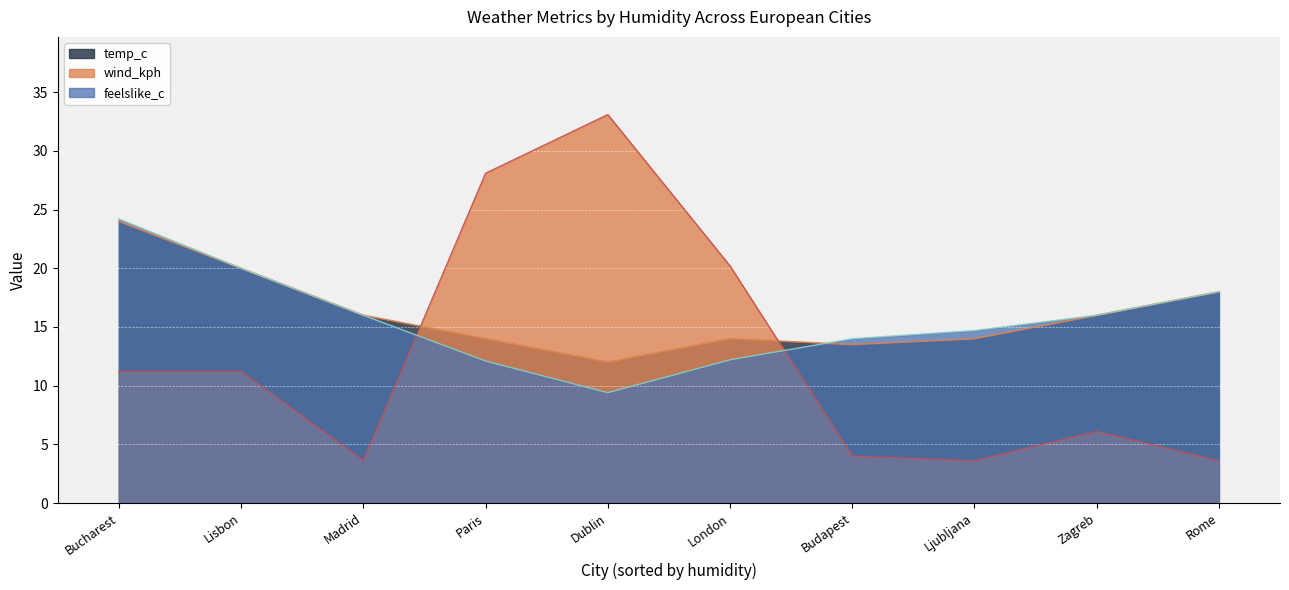

Which series has the widest spread of values?

wind_kph